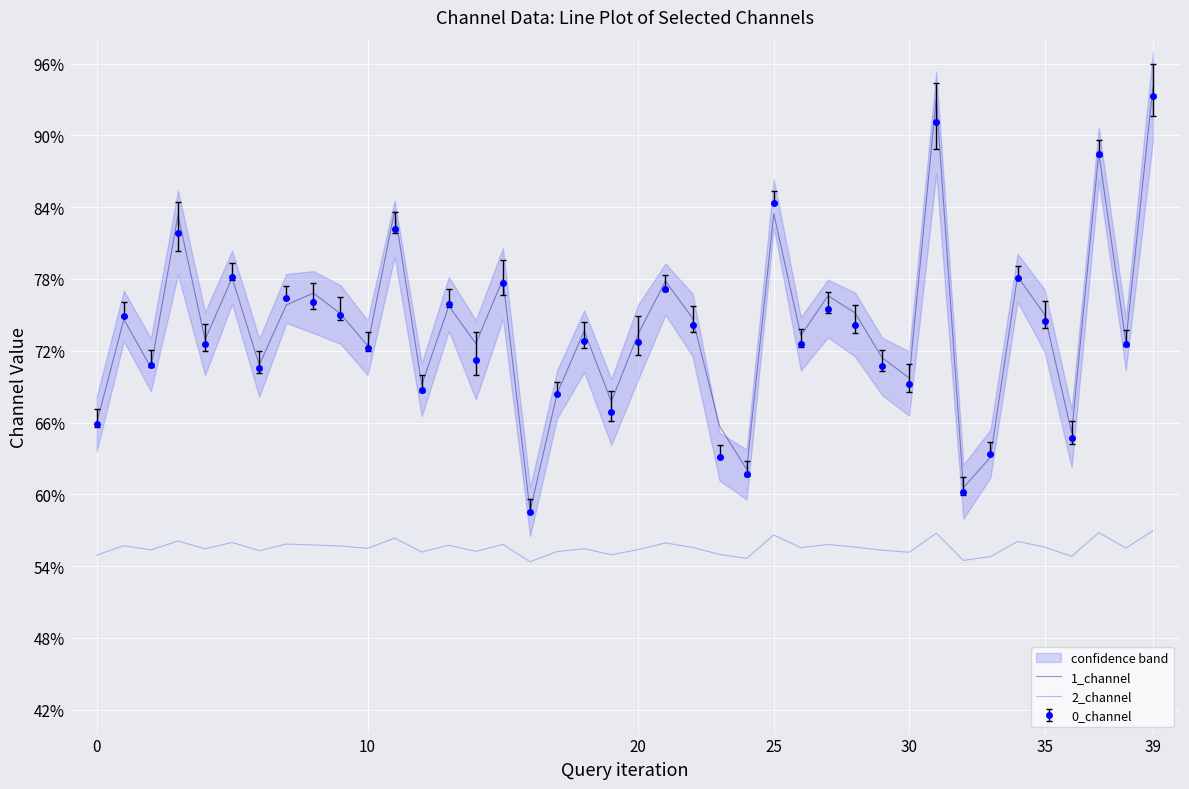

At which label does 0_channel reach its peak?

39